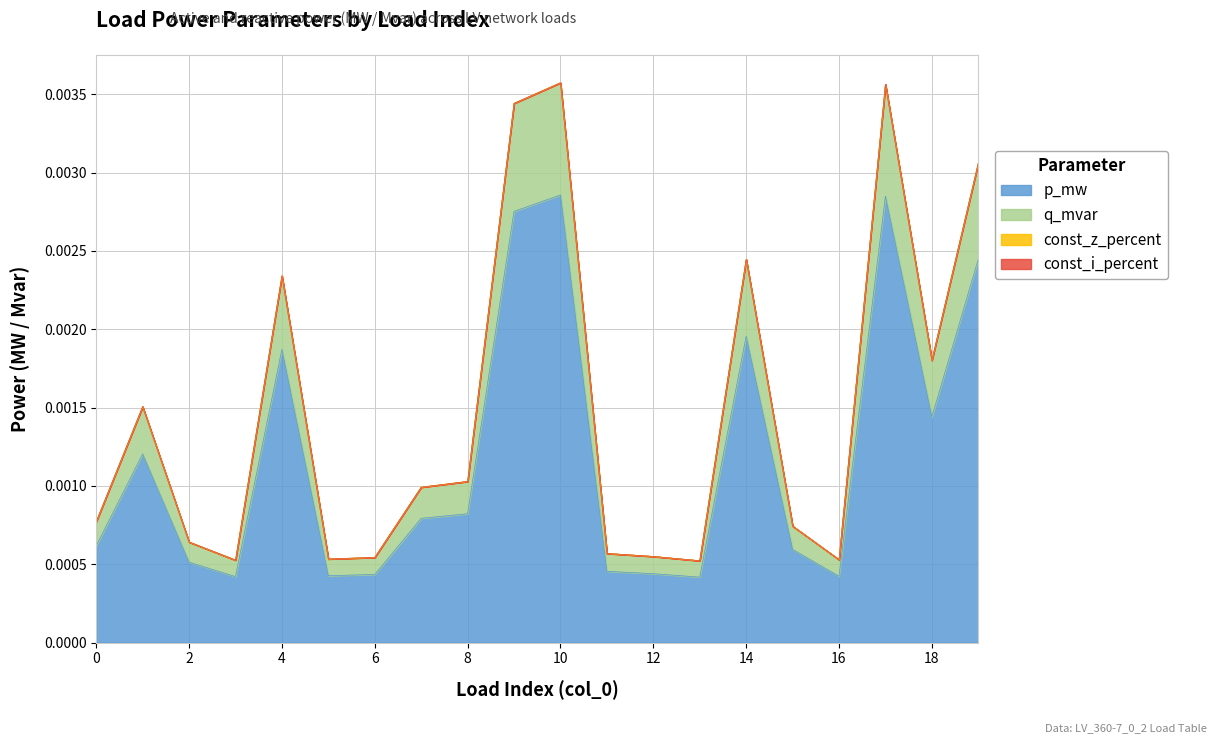

In p_mw, how many points are higher than both neighbors (excluding endpoints)?

5